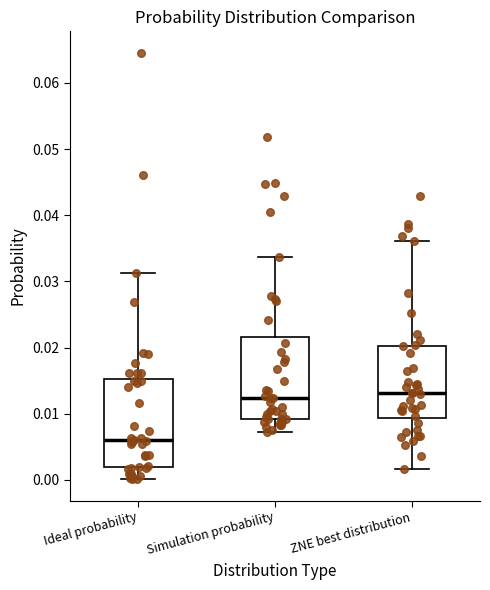

Where does the upper whisker of the box for Ideal probability end on the y-axis? The values are not printed on the chart, so give them approximately, as read against the axis.

0.031